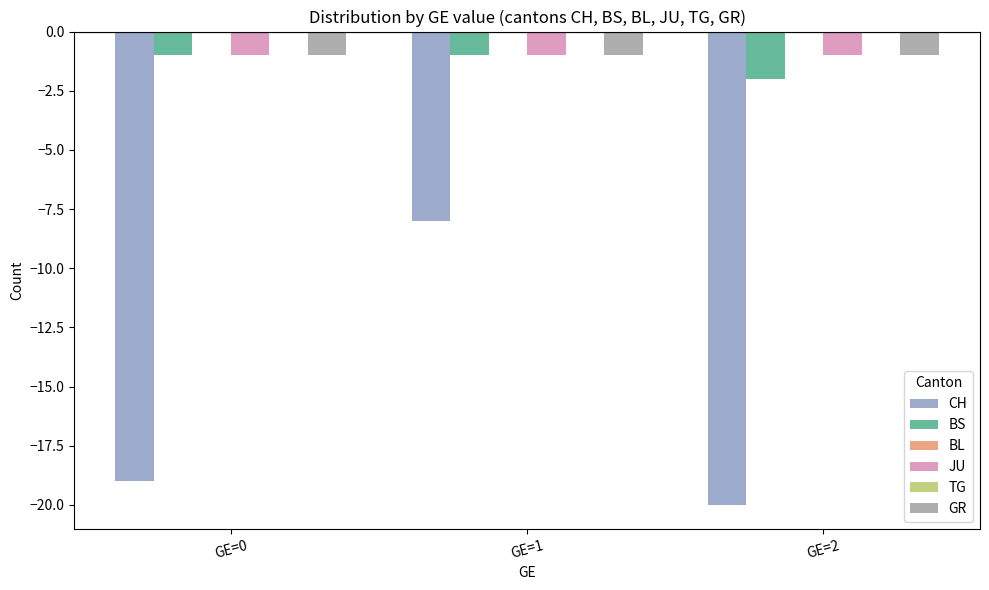

Reading left to right, transcribe all the data shown in this chart.

CH: -19	-8	-20
BS: -1	-1	-2
BL: 0	0	0
JU: -1	-1	-1
TG: 0	0	0
GR: -1	-1	-1